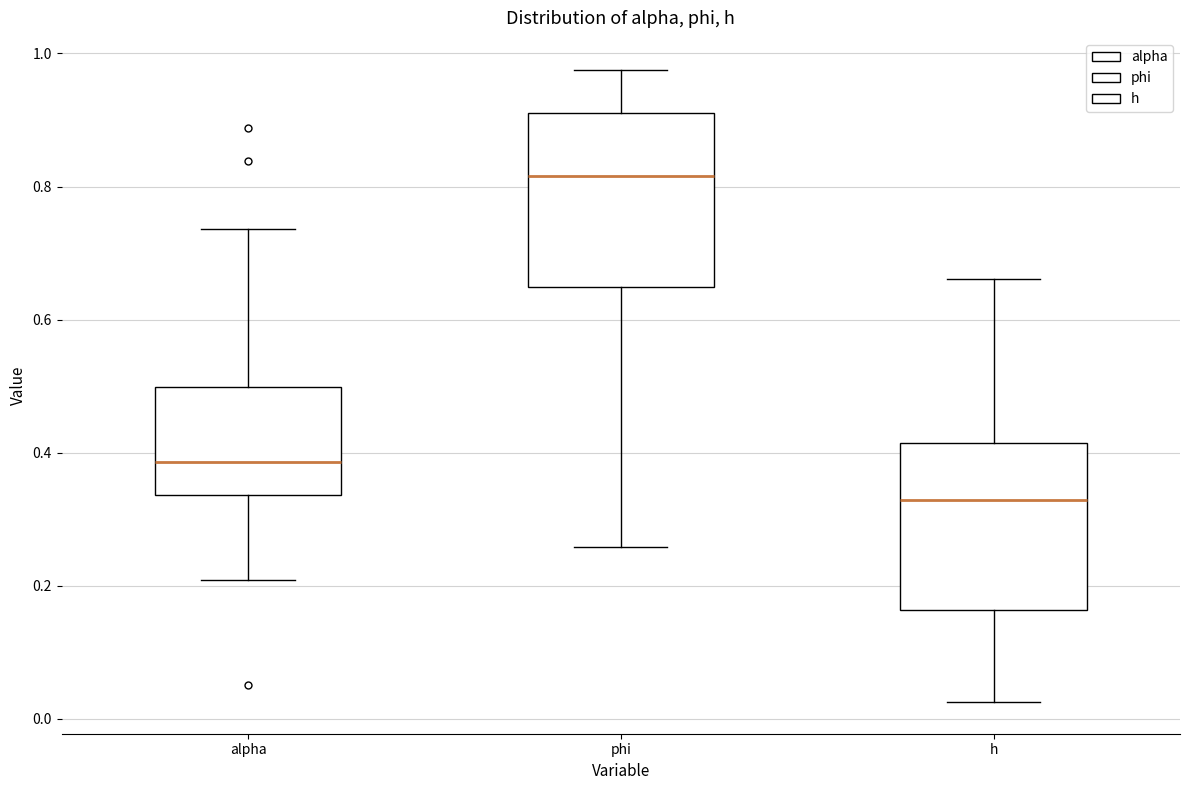

Where does the median line of the box for h sit on the y-axis? The values are not printed on the chart, so give them approximately, as read against the axis.

0.32